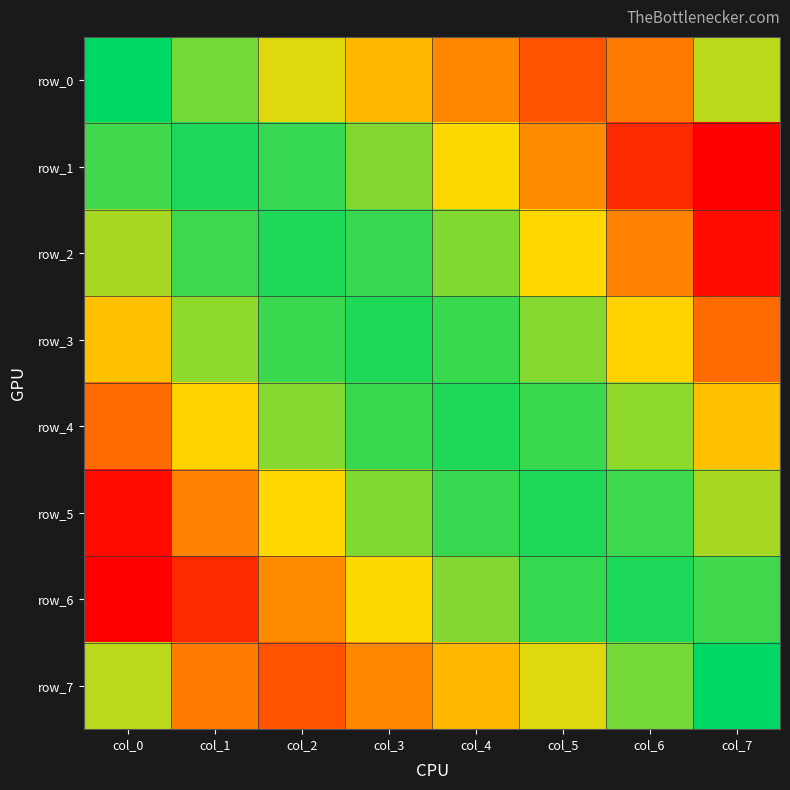

Reading left to right, extract all data points from this chart.

row_0: -0.0	-1.2	-2.2	-3.3	-4.4	-5.5	-4.6	-1.9
row_1: -0.7	-0.3	-0.6	-1.3	-2.5	-4.2	-6.5	-7.6
row_2: -1.7	-0.6	-0.4	-0.6	-1.3	-2.6	-4.4	-7.3
row_3: -3.1	-1.5	-0.6	-0.4	-0.6	-1.4	-2.7	-4.9
row_4: -4.9	-2.7	-1.4	-0.6	-0.4	-0.6	-1.5	-3.1
row_5: -7.3	-4.4	-2.6	-1.3	-0.6	-0.4	-0.6	-1.7
row_6: -7.6	-6.5	-4.2	-2.5	-1.3	-0.6	-0.3	-0.7
row_7: -1.9	-4.6	-5.5	-4.4	-3.3	-2.2	-1.2	-0.0